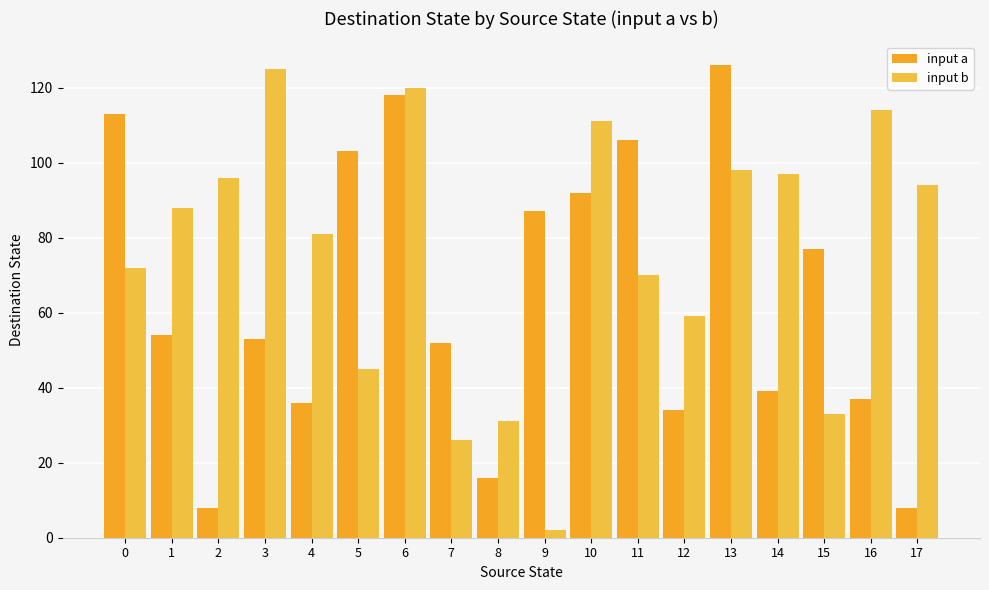

What is the spread (max minus min) of values at 8?

15